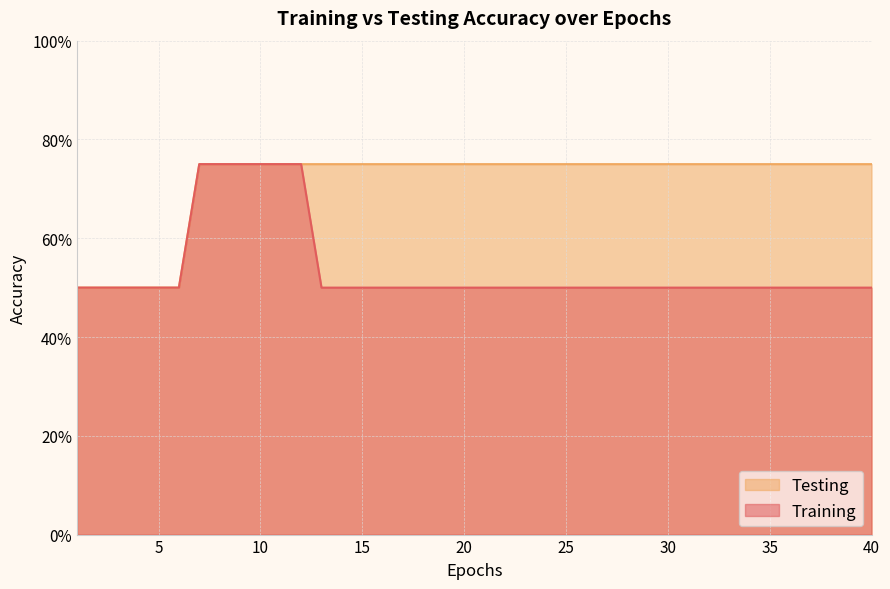

What is the sum of the Testing values at 35 and 12?

1.5